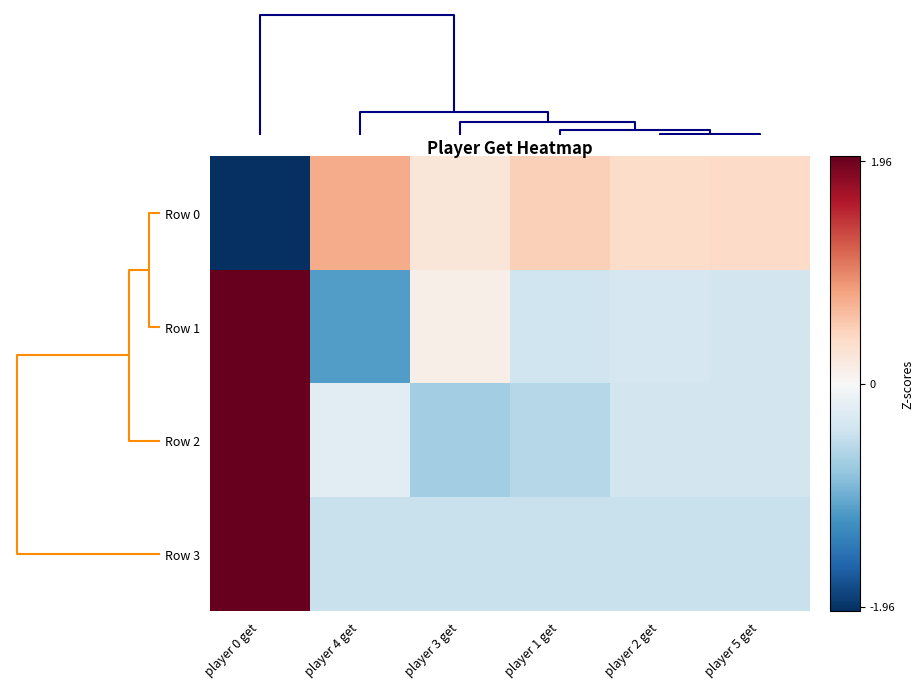

Which series has the largest total across all categories?

Row 0